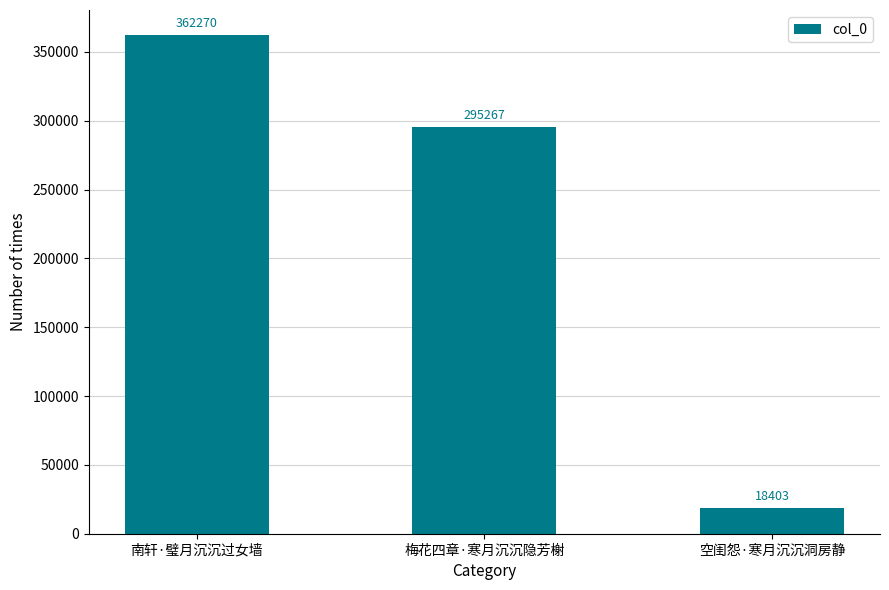

At which label is the value closest to 190336?

梅花四章·寒月沉沉隐芳榭